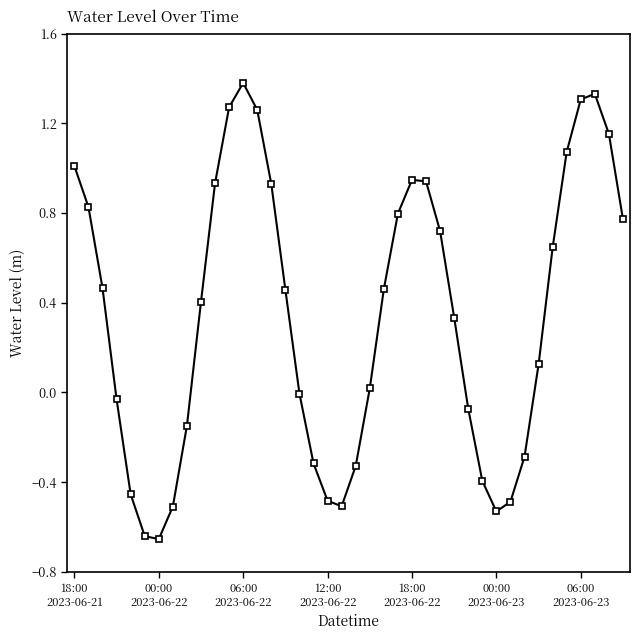

What is the maximum value shown in the chart?

1.4